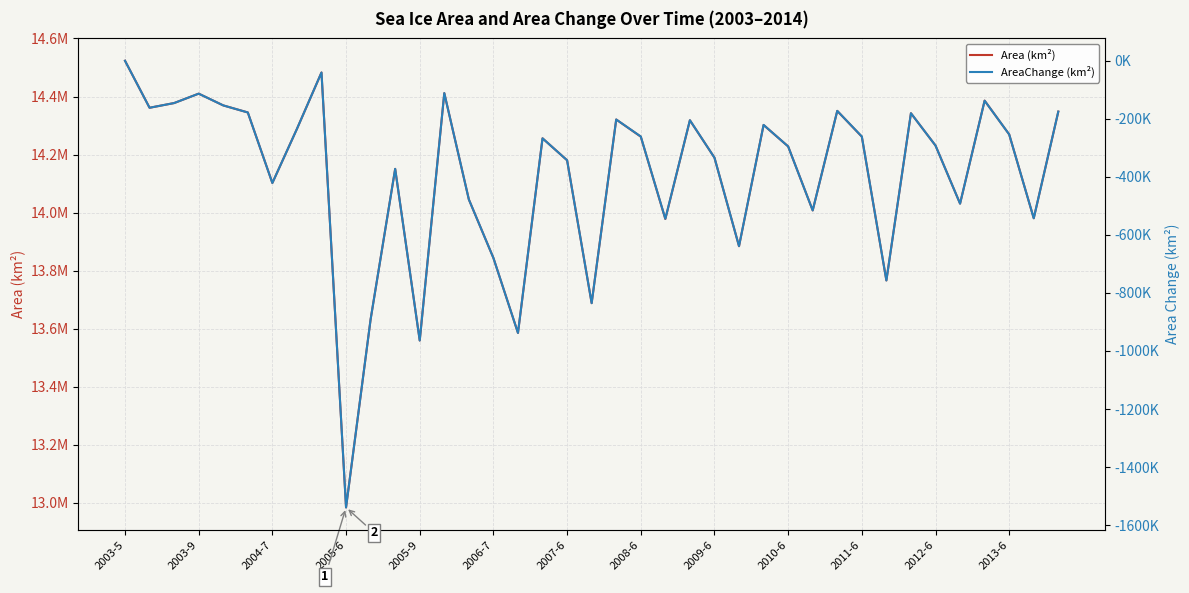

Is it true that AreaChange (km²) equals -638700 at 25?

True